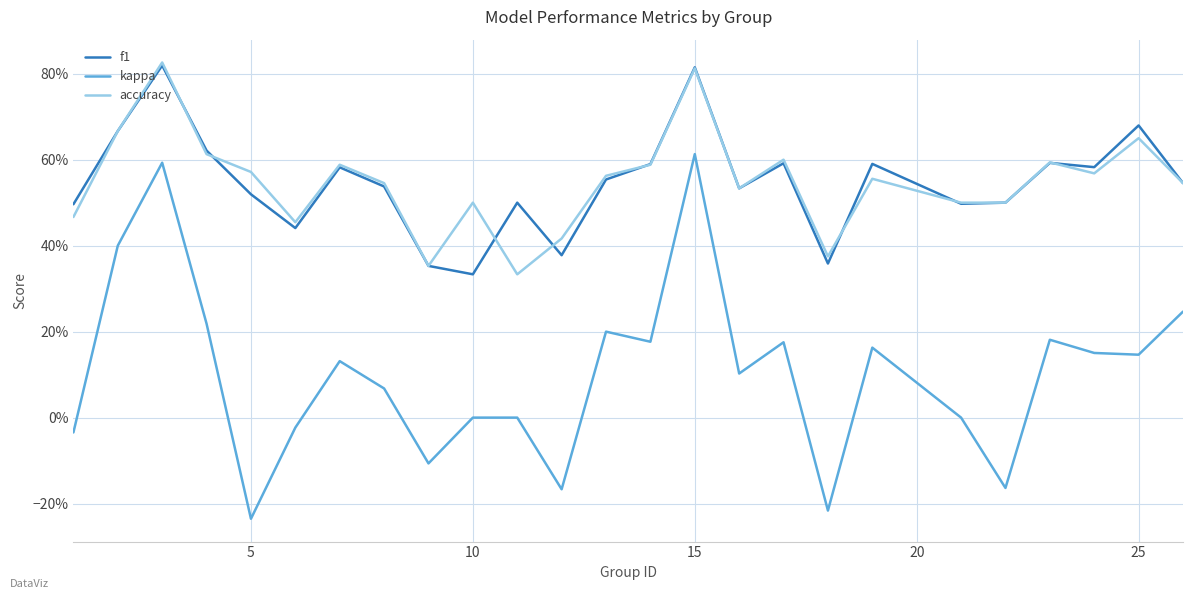

True or false: f1 and accuracy intersect in this chart.

True